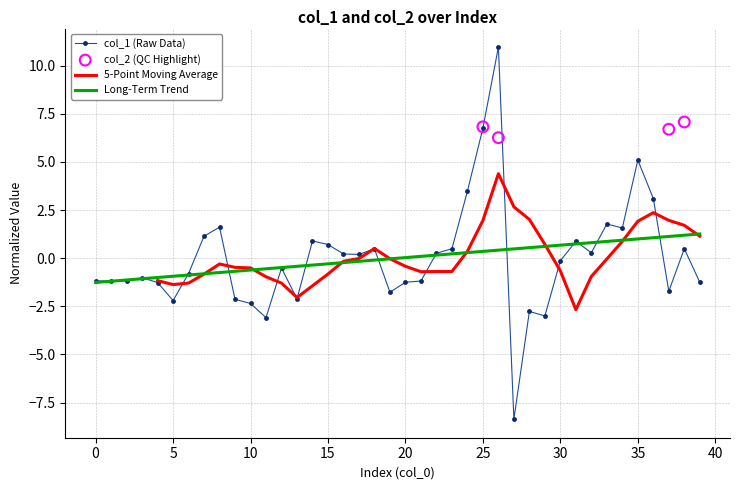

What is the minimum value for col_1 (Raw Data)?

-8.4